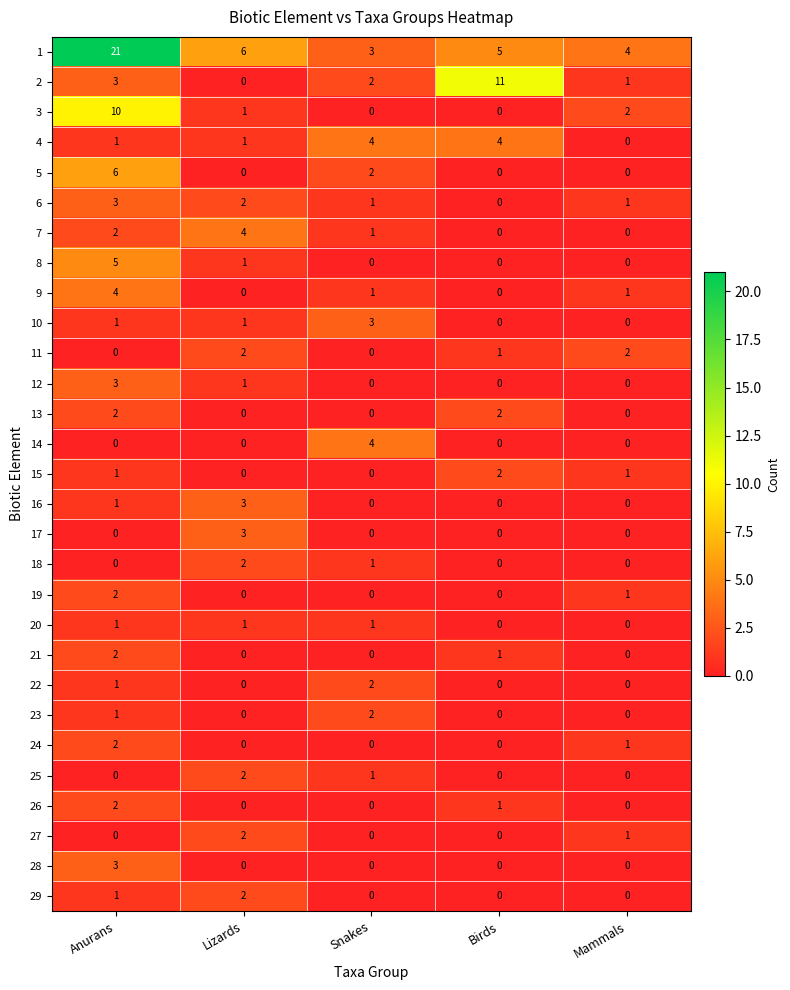

What is the maximum value shown in the chart?

21